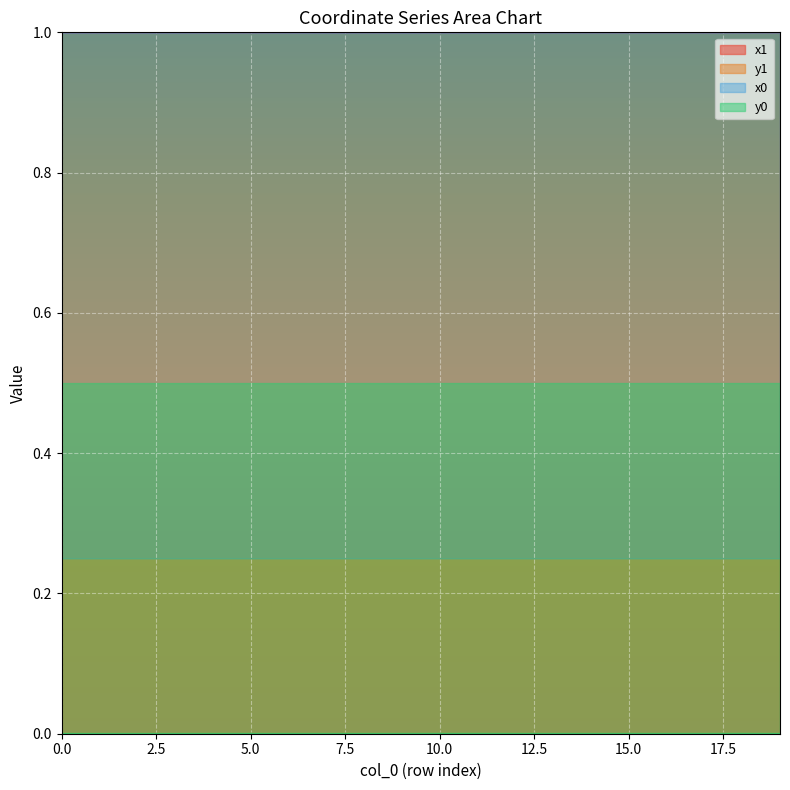

The y0 series shows 0.0 at 18. True or false?

True